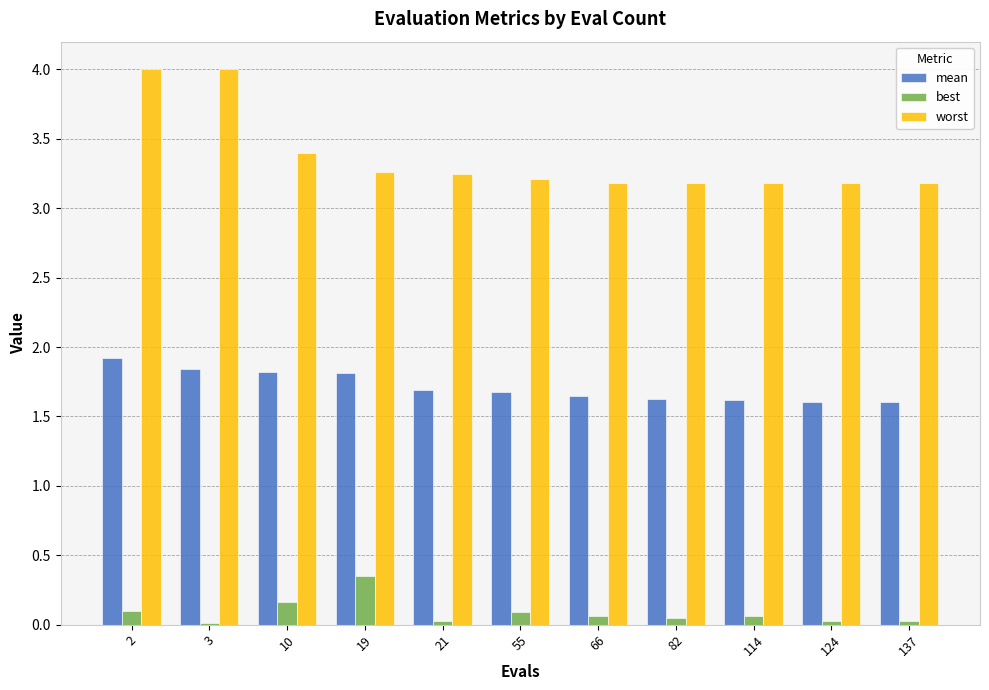

Is it true that worst equals 3.4 at 10?

True